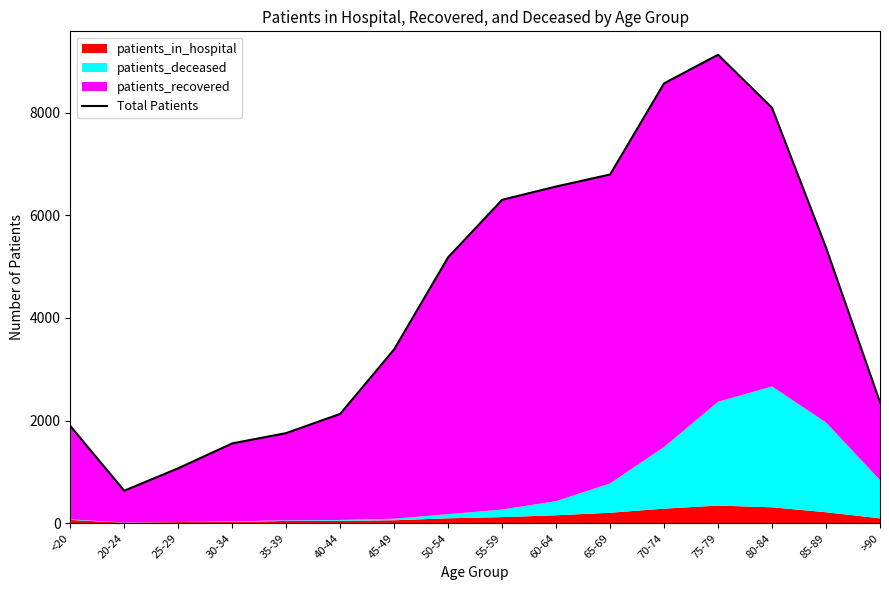

Reading right to left, list all the values displayed in this chart.

>90=2357	85-89=5371	80-84=8092	75-79=9125	70-74=8567	65-69=6793	60-64=6559	55-59=6300	50-54=5181	45-49=3388	40-44=2131	35-39=1757	30-34=1556	25-29=1072	20-24=635	<20=1896